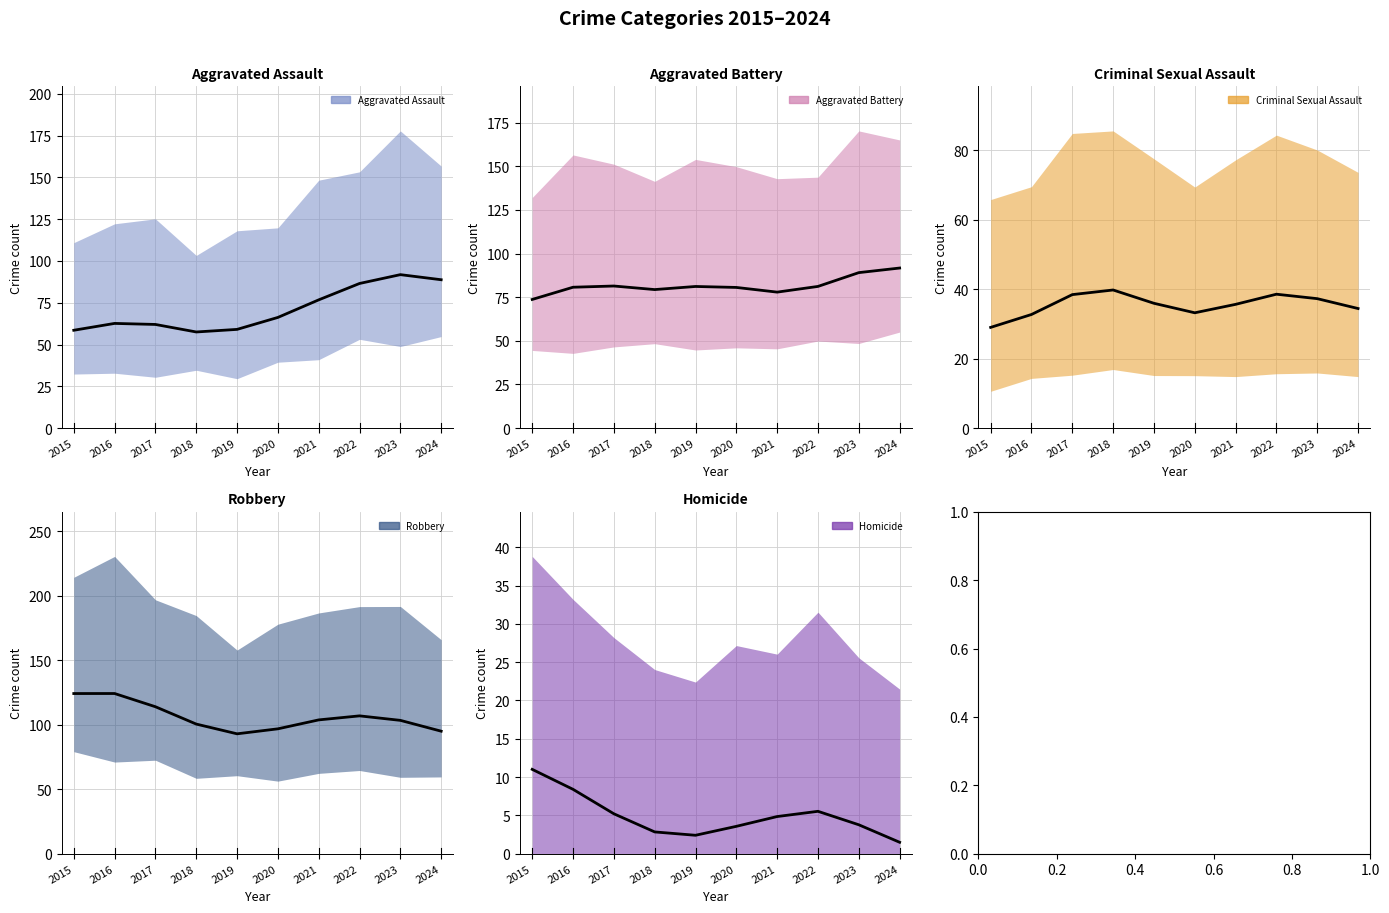

True or false: Aggravated Battery (trend) and Criminal Sexual Assault (trend) cross at least once.

False